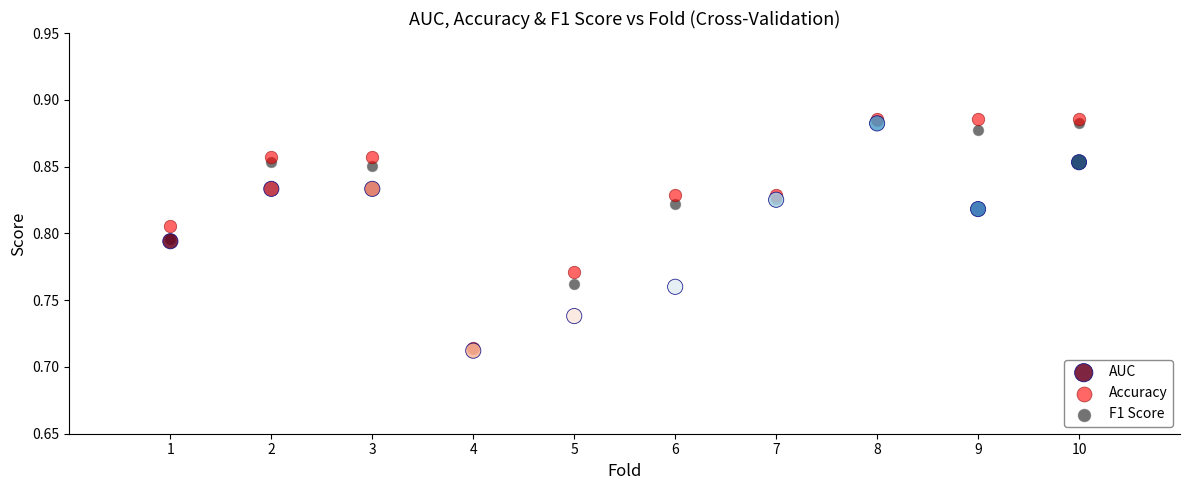

What are all the series names shown in the legend?

AUC, Accuracy, F1 Score